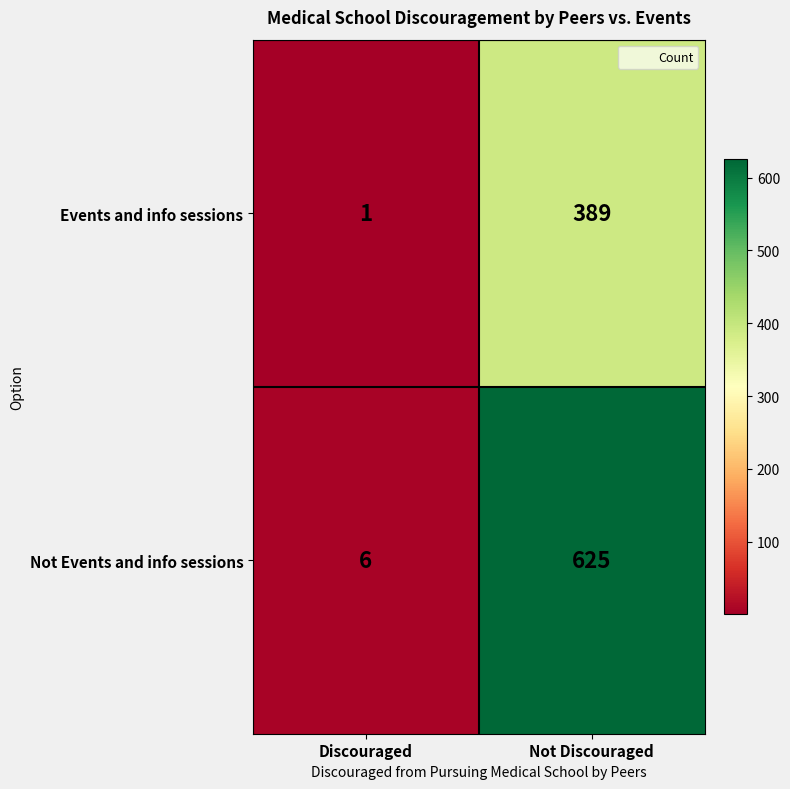

What is the greatest value displayed?

625